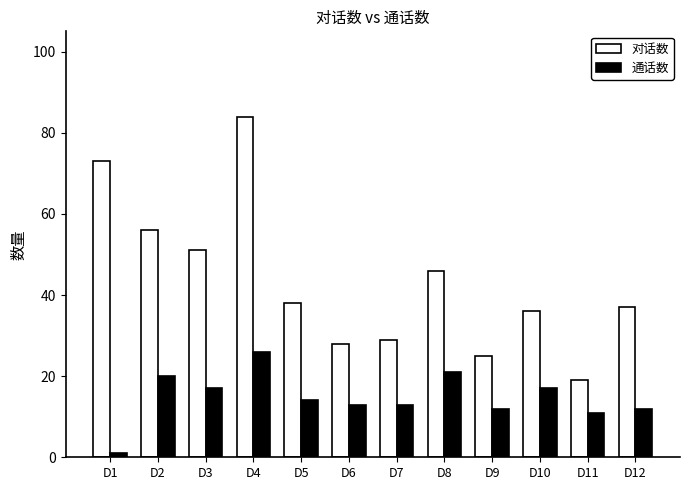

How many series are shown in this chart?

2